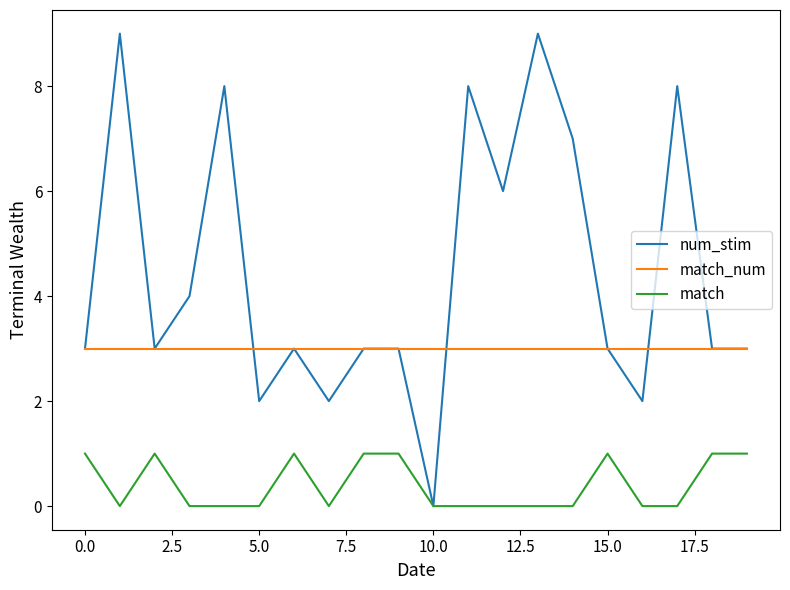

True or false: match_num and match cross at least once.

False